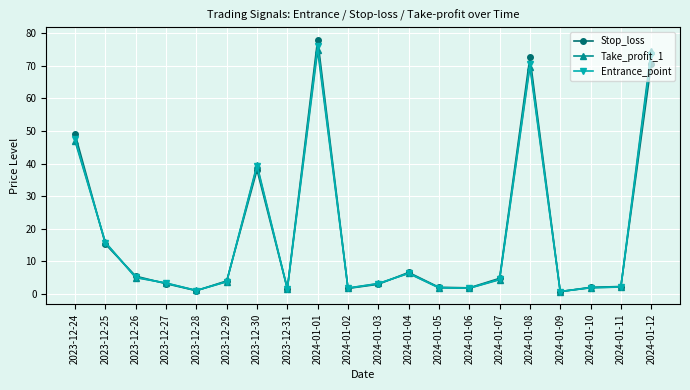

True or false: Entrance_point has a value of 3.1 at 2024-01-03.

True